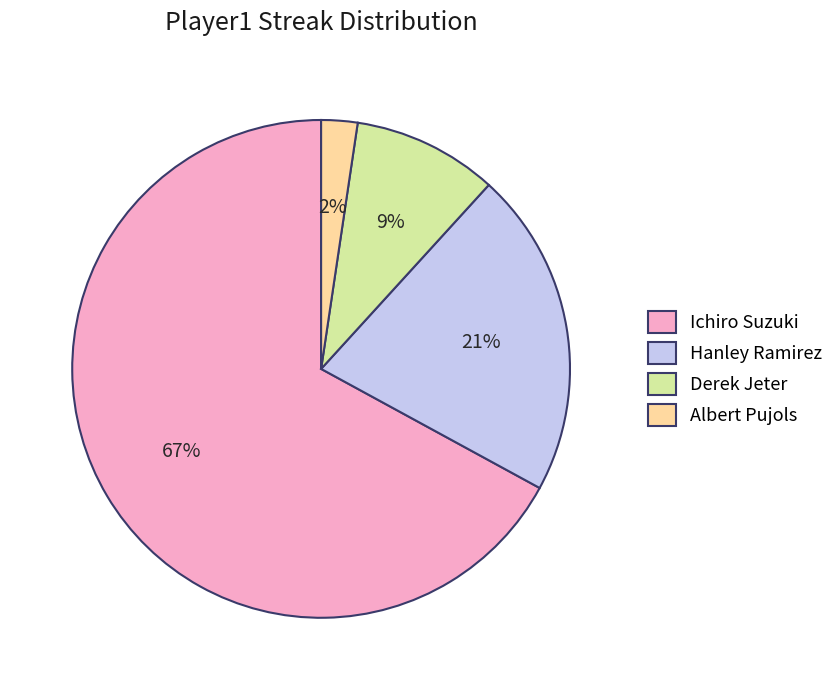

Is Derek Jeter the majority of the pie?

No